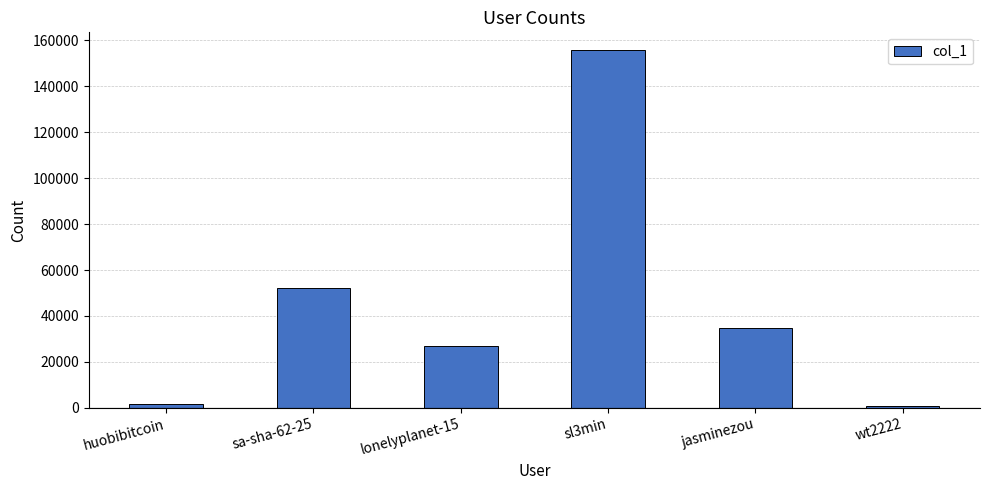

What is the sum of the values at sl3min and lonelyplanet-15?

182524